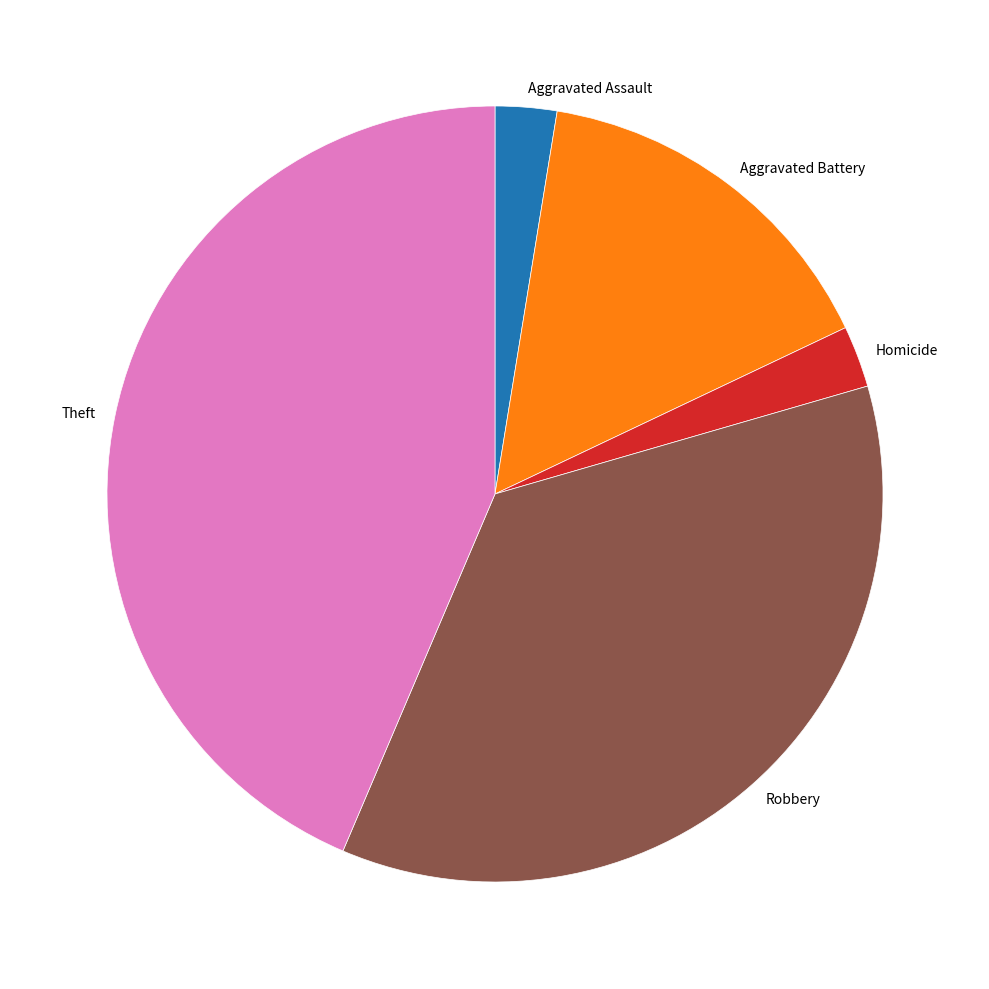

True or false: Aggravated Battery accounts for 22% of the total.

False